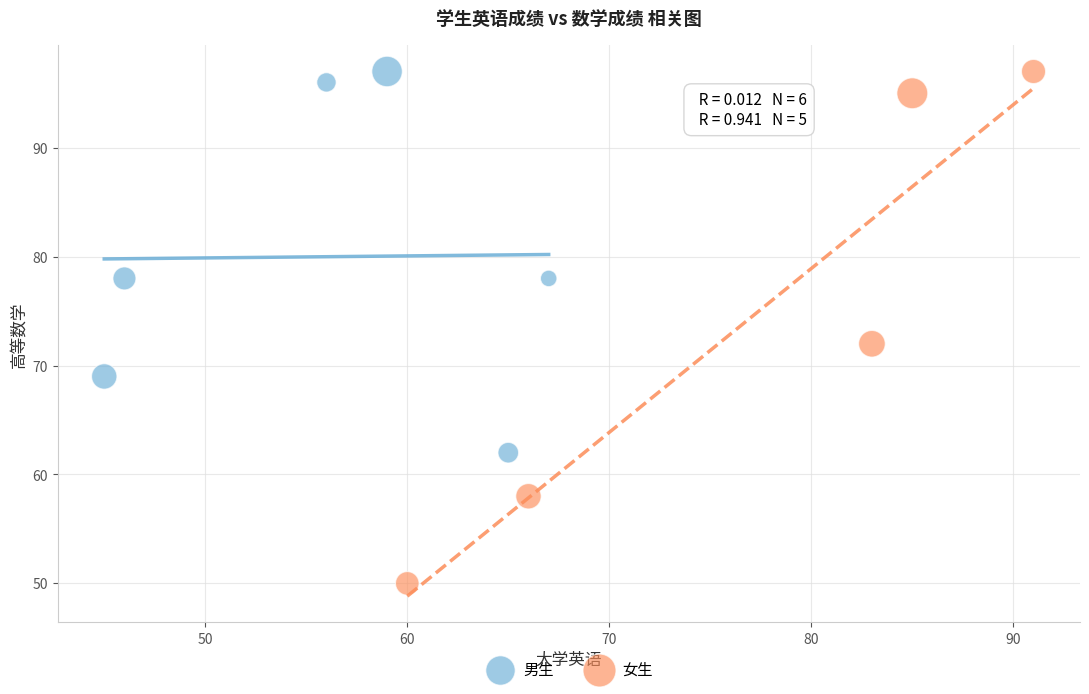

Which series has the largest Y range (max minus min)?

女生